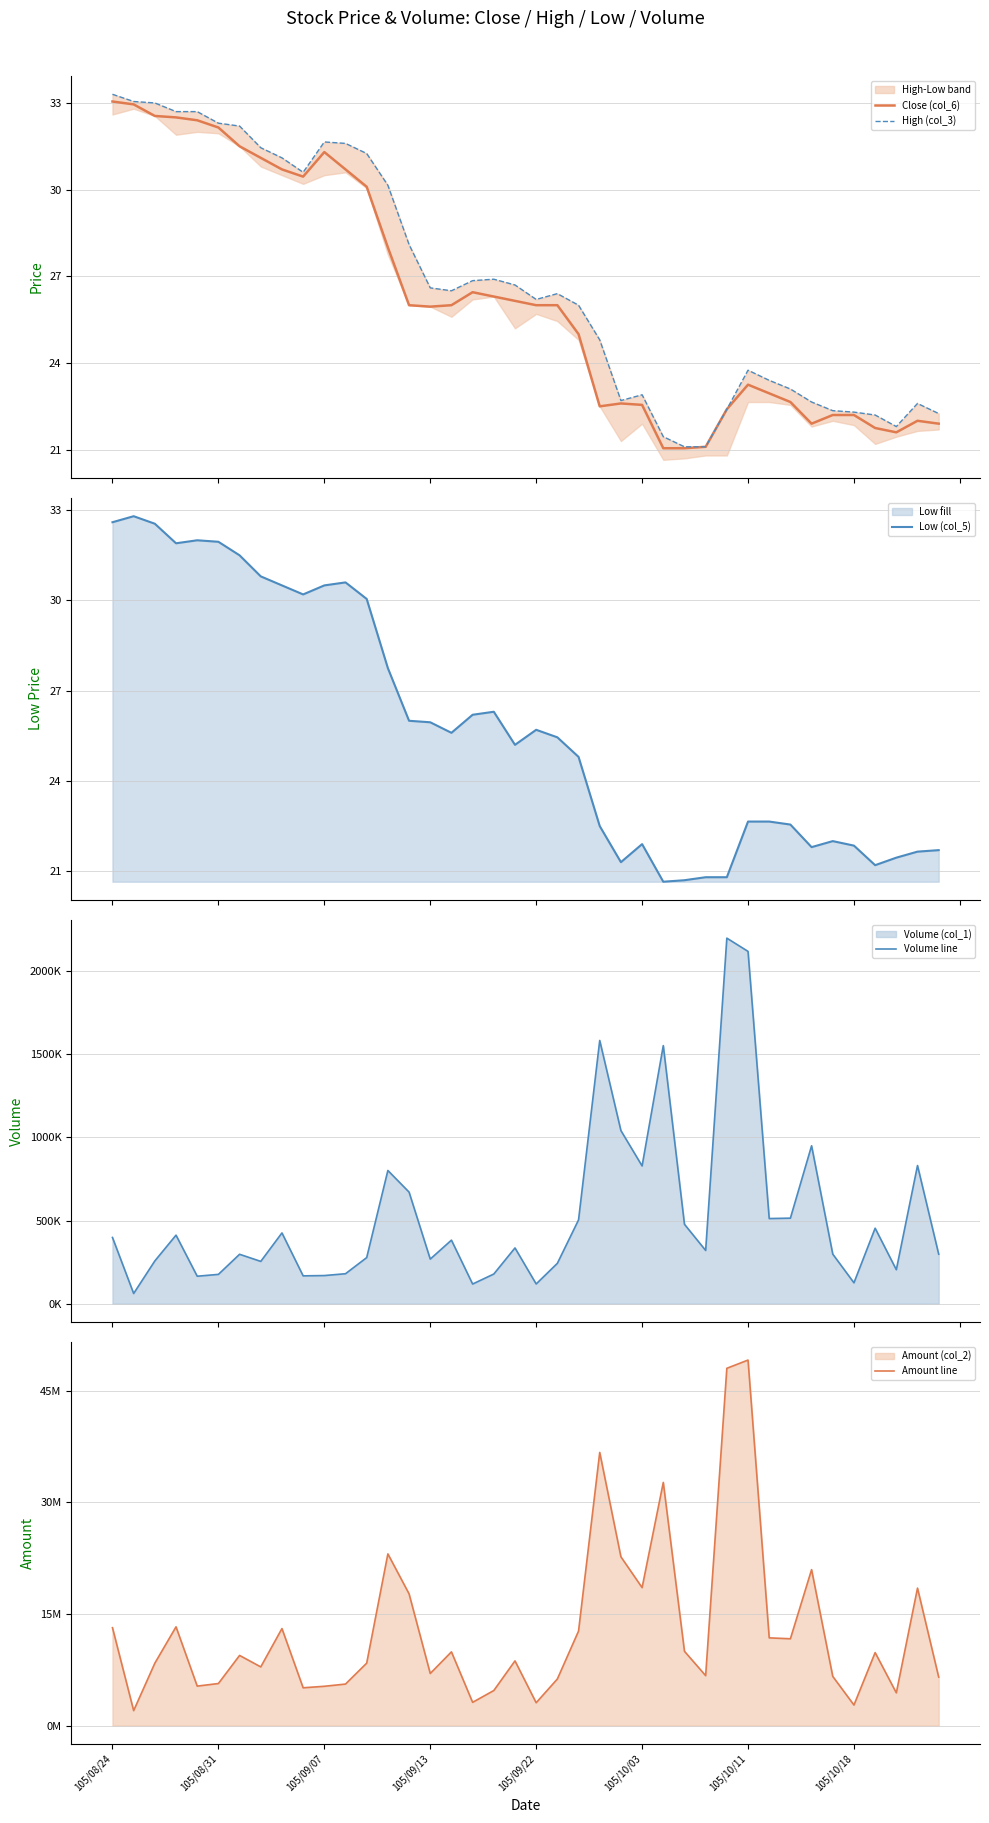

What is the maximum value for Low (col_5)?

32.8